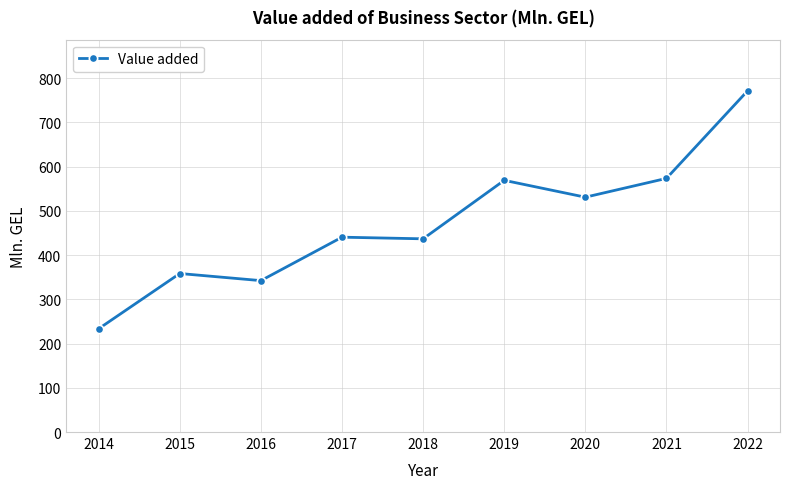

At which label is the value closest to 502?

2020